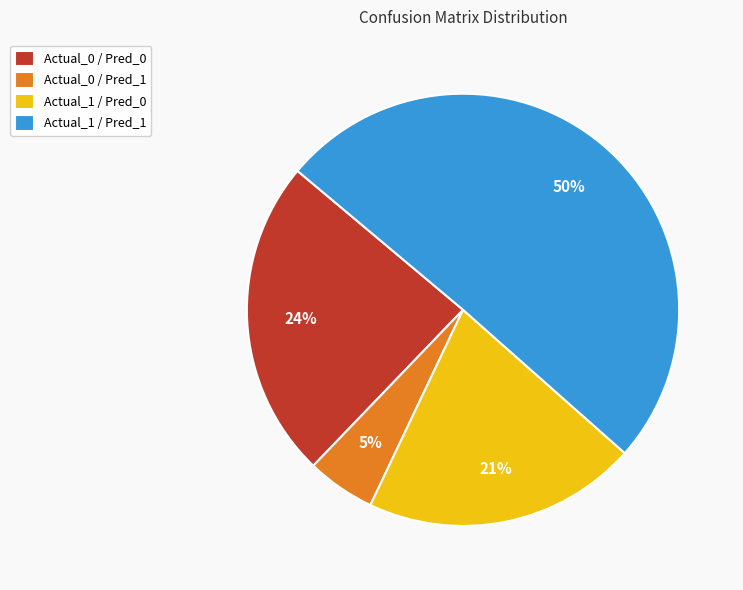

Which slice is the largest?

Actual_1 / Pred_1